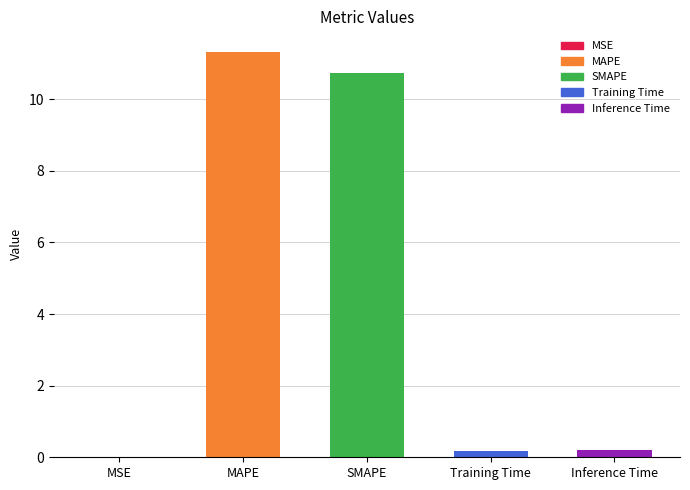

Which has a higher value, MAPE or Inference Time?

MAPE